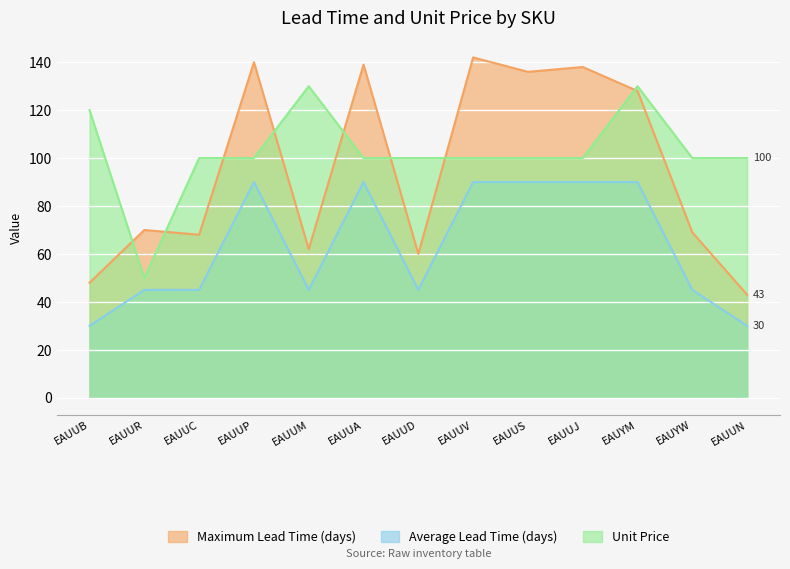

True or false: Unit Price and Average Lead Time (days) intersect in this chart.

False